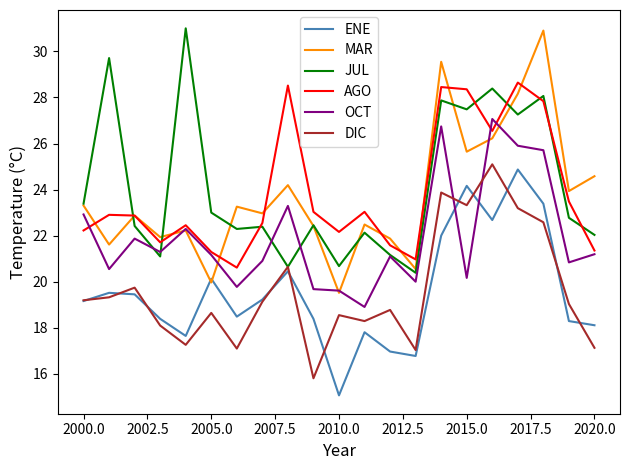

What is the smallest value displayed?

15.1